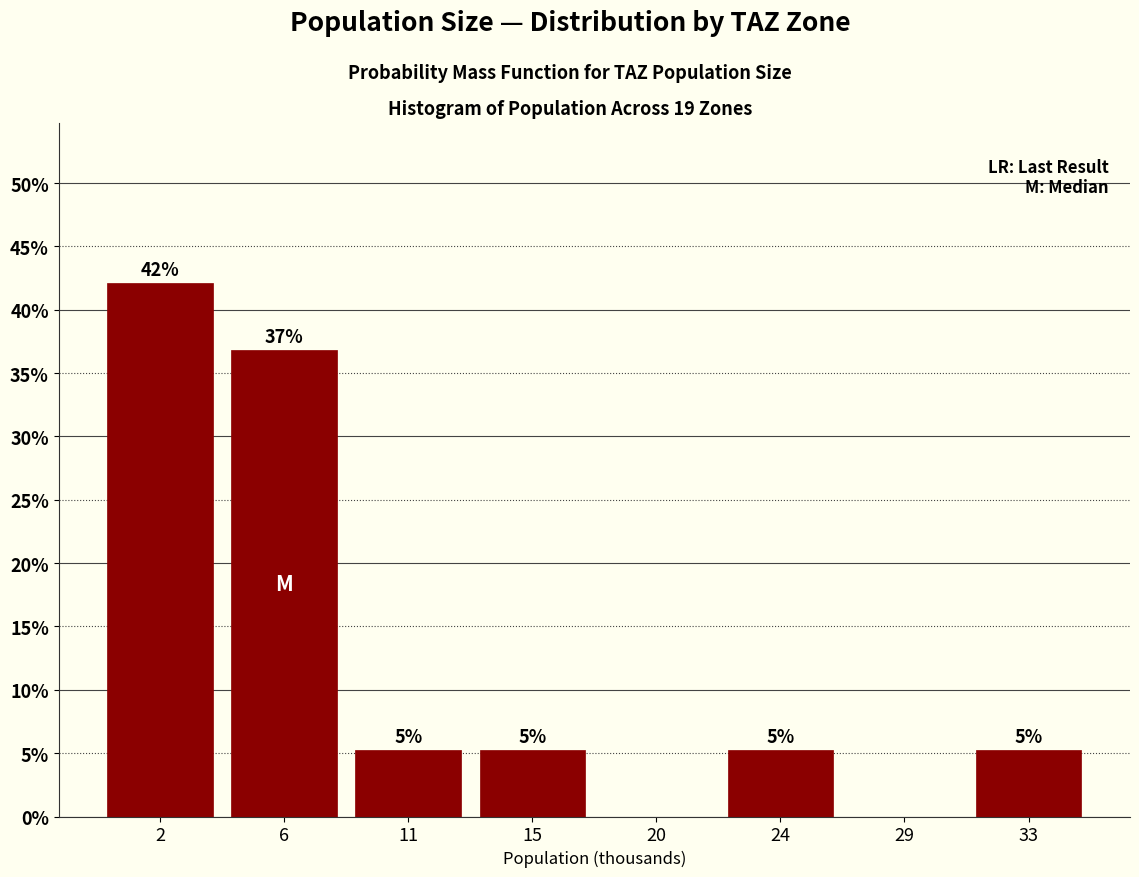

Are the bars horizontal?

No